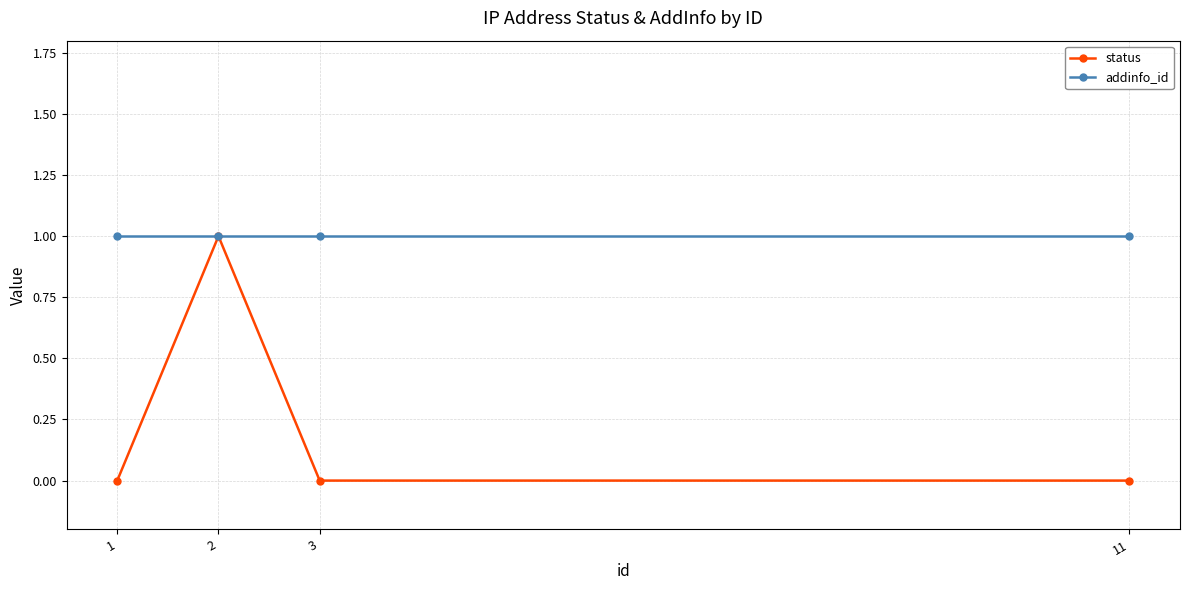

Does the chart have visible grid lines?

Yes